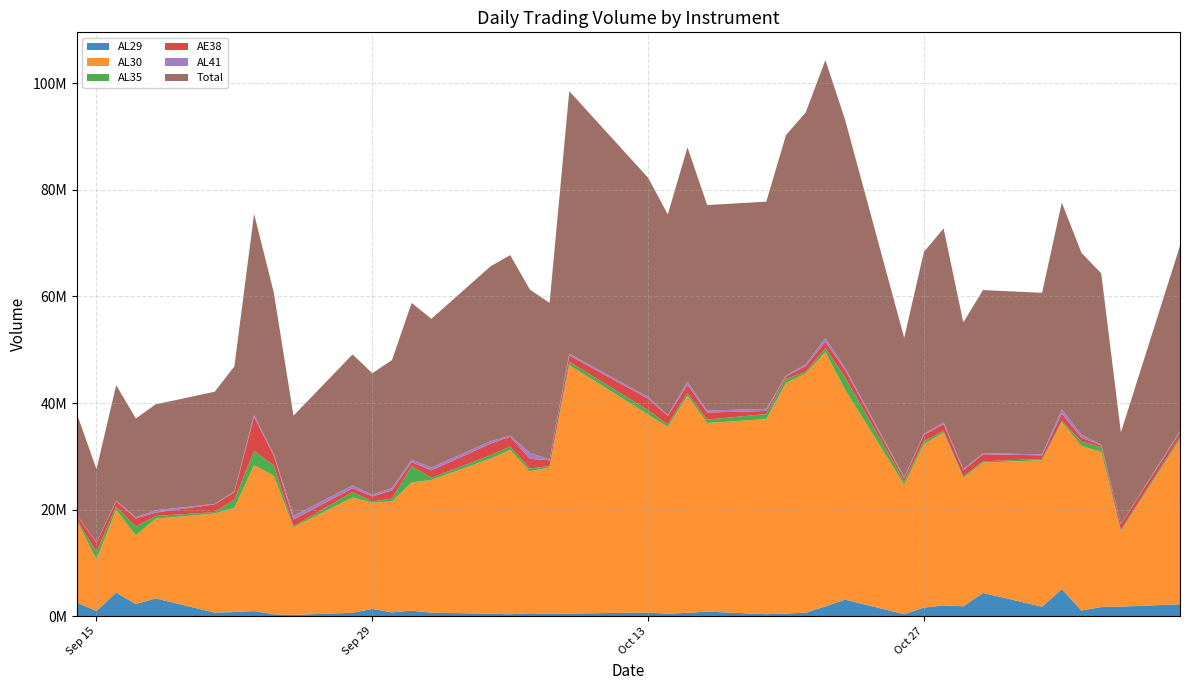

Reading right to left, extract all data points from this chart.

AL29: 2226688	1781193	1698987	1048818	5065127	1760520	4349002	1844992	2017051	1590669	358025	3086700	1826143	627118	486192	353701	837169	614481	443367	671252	471970	429061	520398	337835	444599	635925	1021239	695464	1354685	619444	225372	339686	942747	753978	660227	3322836	2251186	4410780	953638	2531519
AL30: 30985402	14146712	29120152	30897226	31340808	27479568	24465708	24101124	32435176	30689292	24301468	39416328	47730272	44927880	43269232	36628068	35414792	40746992	35066792	37153072	46651816	27493344	26660432	30843112	29123460	24914652	24068948	20848444	19914396	21648882	16426439	26013004	27391918	19570260	18581780	14962801	12899745	15496065	9702506	15364395
AL35: 419920	209222	905777	798414	261724	254513	241231	297759	325223	578289	657625	2311004	771860	338145	774542	945188	639870	534440	449103	821869	644588	252378	522472	650156	643094	410050	3089893	534607	244199	1023967	183830	1937822	2693664	1562885	277639	504305	1668340	655094	1388720	210559
AE38: 854613	1071319	312041	759241	1337007	684809	1329842	1114368	1248854	1164066	576824	1384185	1184580	1031410	442262	583481	1323665	1526178	1618256	2183477	1170045	1077652	1815305	1859315	2154361	1396984	721231	1501762	959298	697287	1298158	1826241	6374115	1390400	1449133	642017	1504068	989133	1698882	811772
AL41: 269785	34683	138399	588064	811142	166293	216119	211856	364352	160501	223162	390967	673971	351983	181084	392571	367602	576218	126045	317307	334035	153670	1125891	196586	464143	547886	493885	451024	322431	572618	680339	259233	354064	160916	90822	441521	222370	125079	47647	99087
Total: 34756408	17243129	32175356	34091763	38815808	30345703	30601902	27570099	36390656	34182817	26117104	46589184	52186826	47276536	45153312	38903009	38583098	43998309	37703563	41146977	49272454	29406105	30644498	33887004	32829657	27905497	29395196	24031301	22795009	24562198	18814138	30375986	37756508	23438439	21059601	19873480	18545709	21676151	13791393	19017332